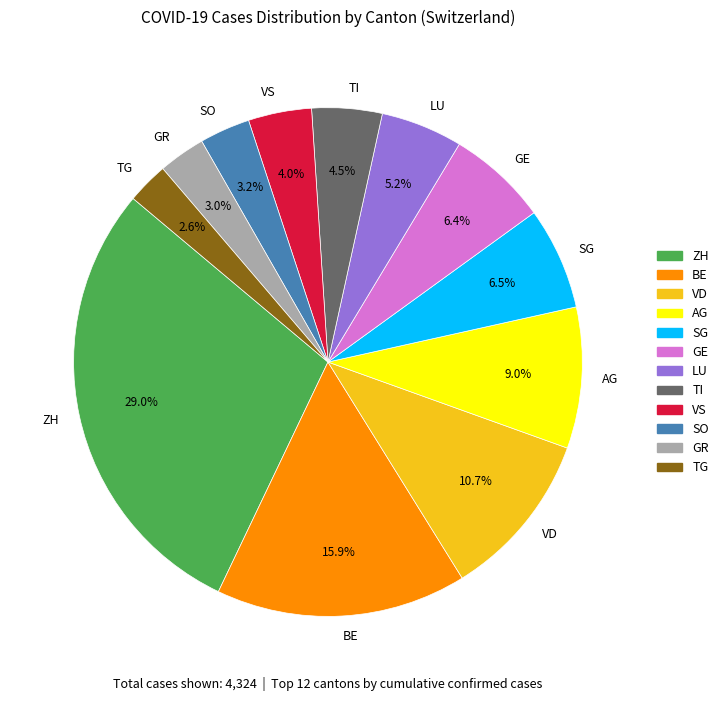

Combined, what portion of the pie is SG and VD?

17.2%